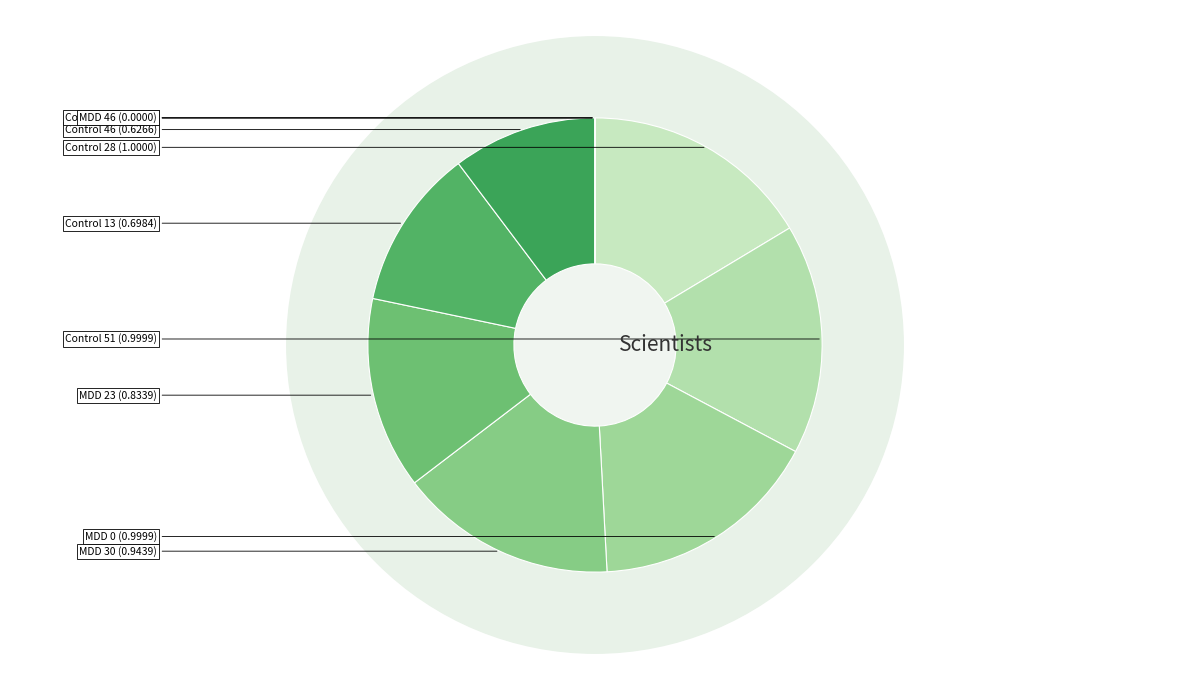

How many slices are in this pie chart?

10